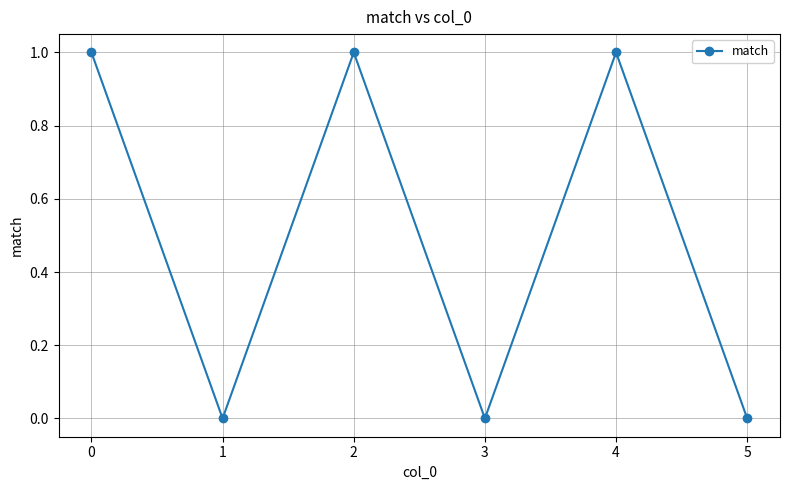

True or false: the data shows 0 at 5.

True